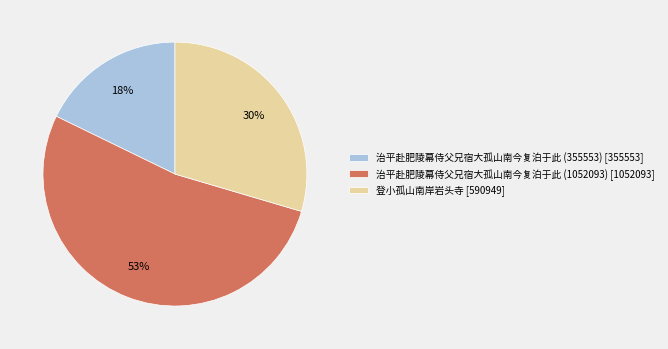

To the nearest percent, what percentage of the pie is 登小孤山南岸岩头寺 [590949]?

30%